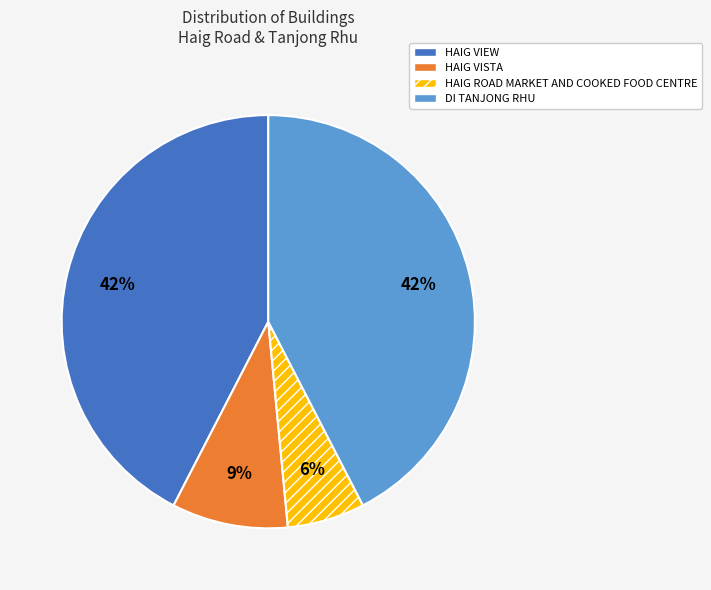

What is the ratio of the value at HAIG ROAD MARKET AND COOKED FOOD CENTRE to the value at DI TANJONG RHU?

0.1